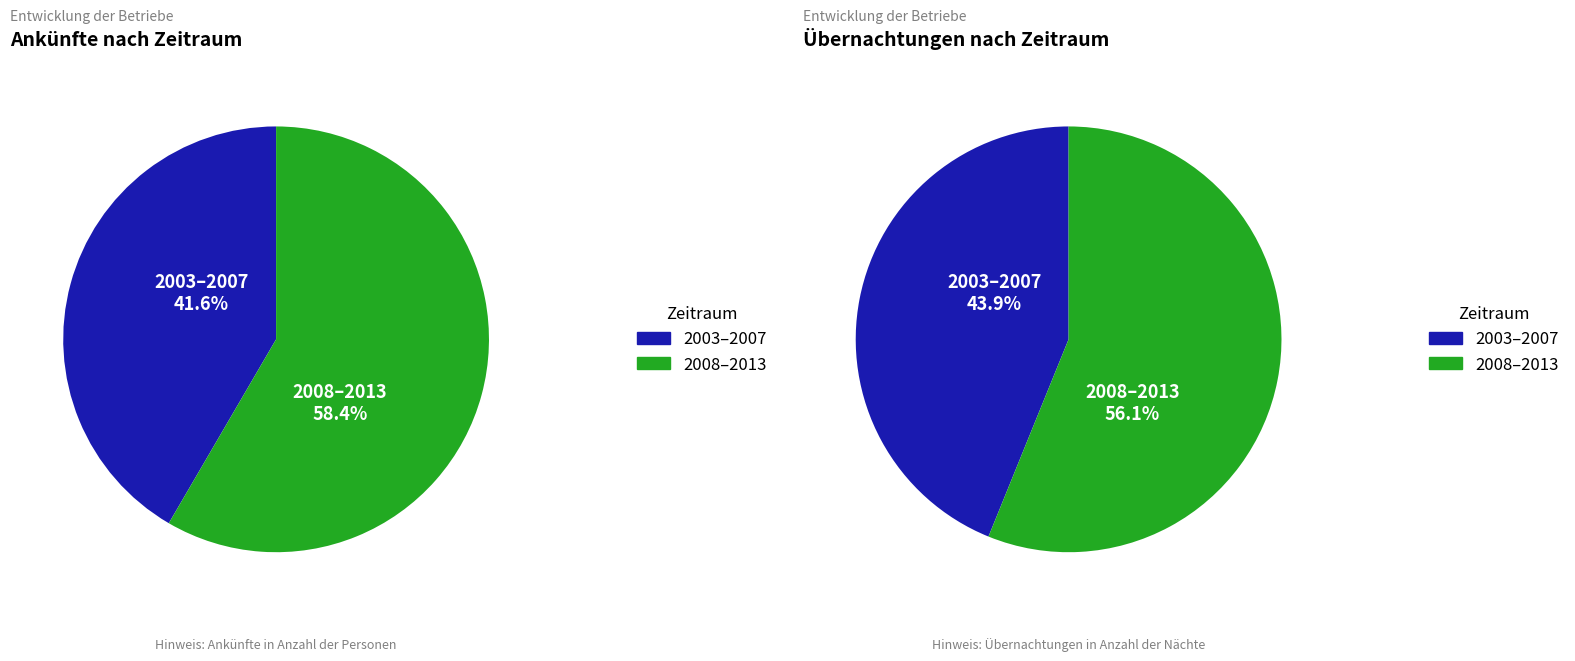

Is it true that 2004 is 19% of the pie?

False